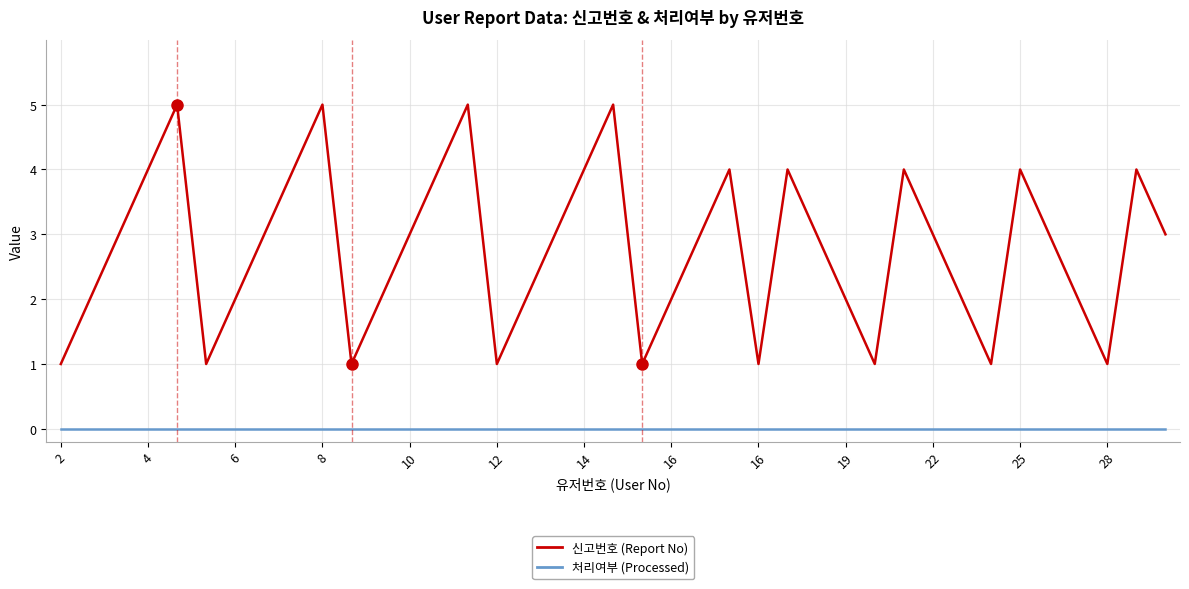

Count the number of data series in this chart.

2